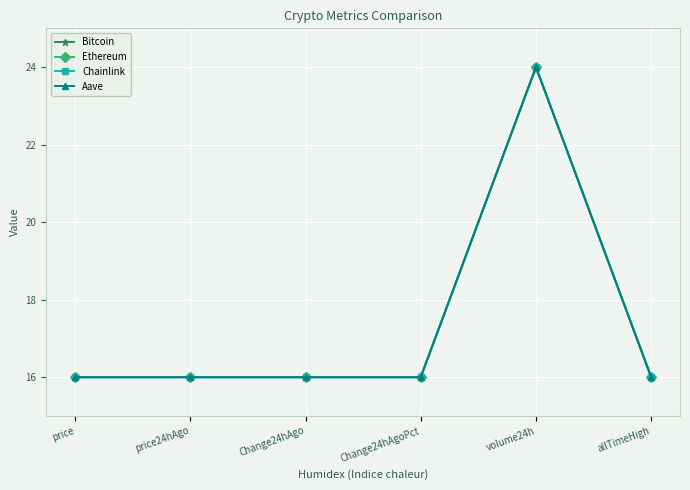

What is the average value of the Chainlink series?

17.3